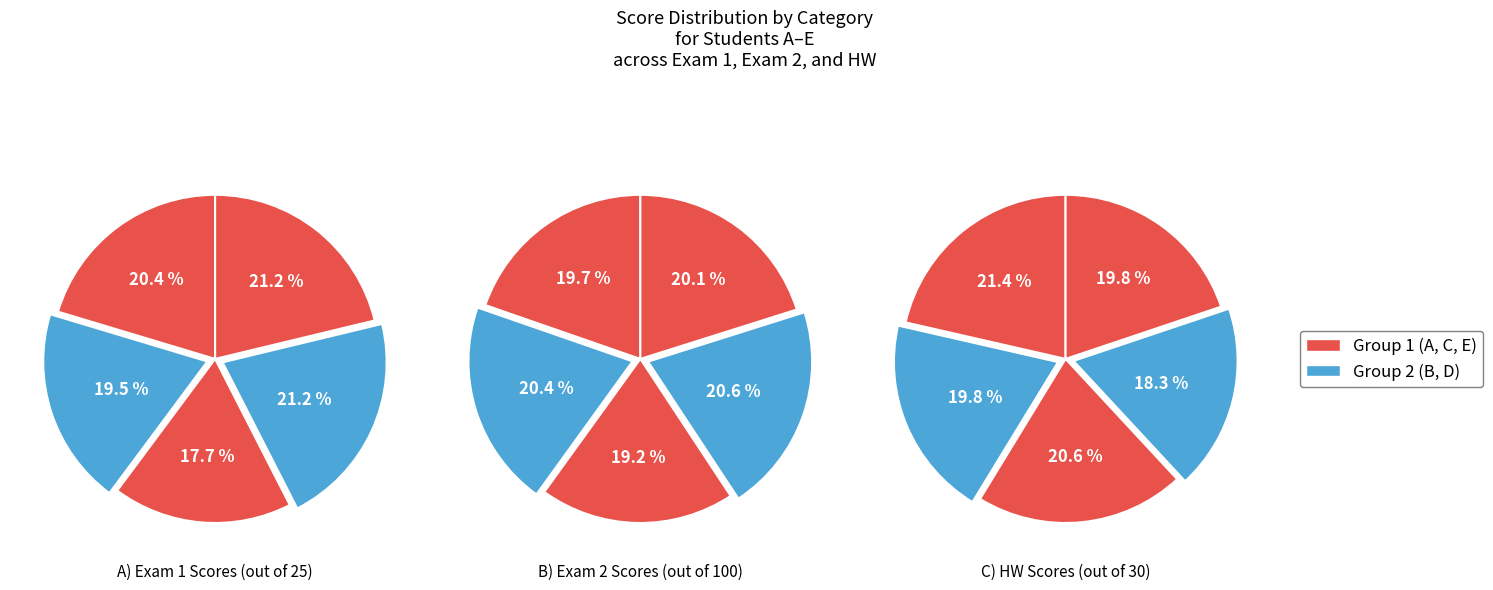

Is the sum of E and D greater than half?

No